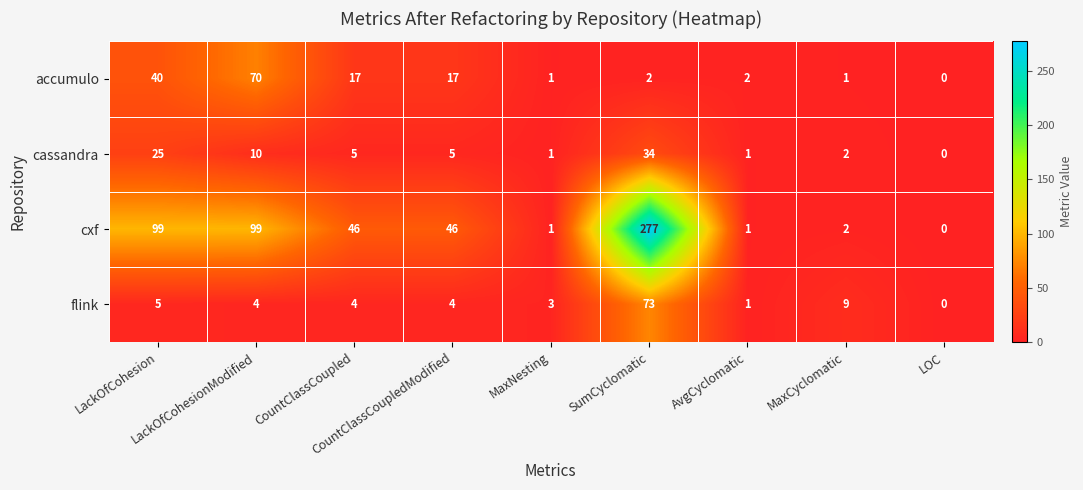

Which series has the largest range (max minus min)?

cxf